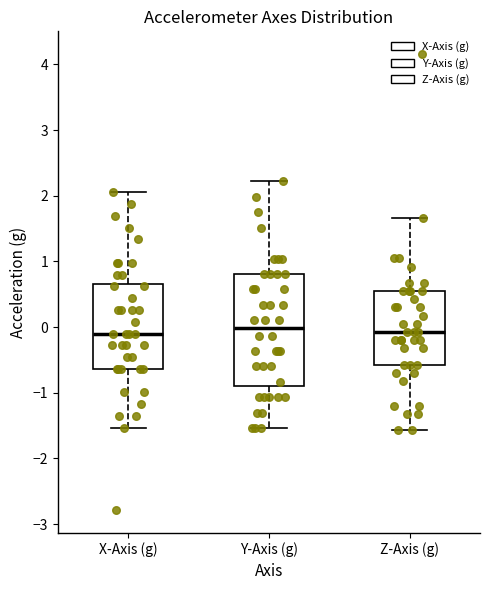

Where does the upper whisker of the box for Z-Axis (g) end on the y-axis? The values are not printed on the chart, so give them approximately, as read against the axis.

1.7